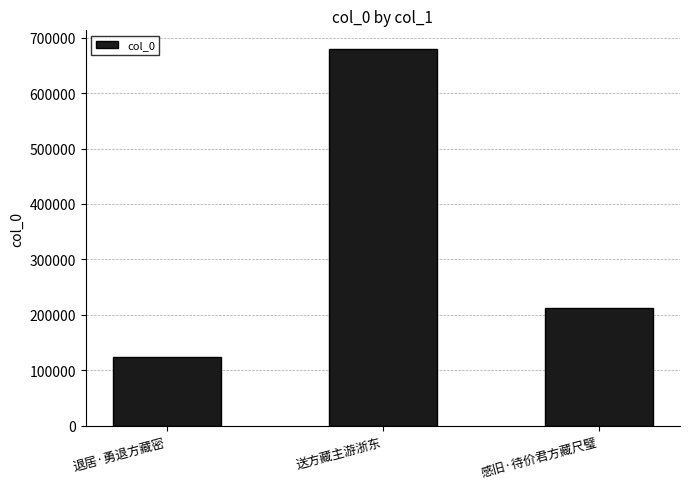

Read the value at 感旧·待价君方藏尺璧, to the nearest 100.

212500